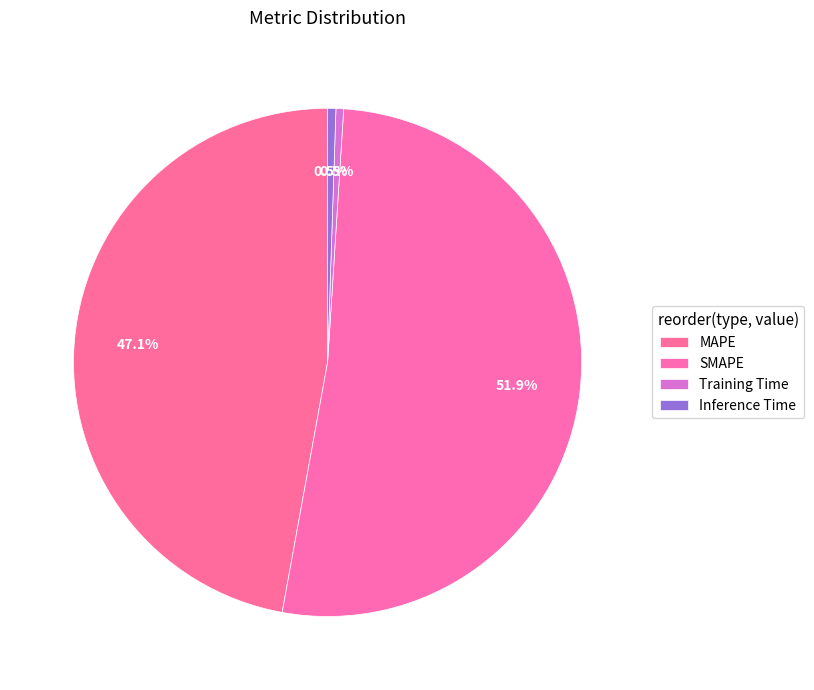

What portion of the pie excludes MAPE?

52.9%